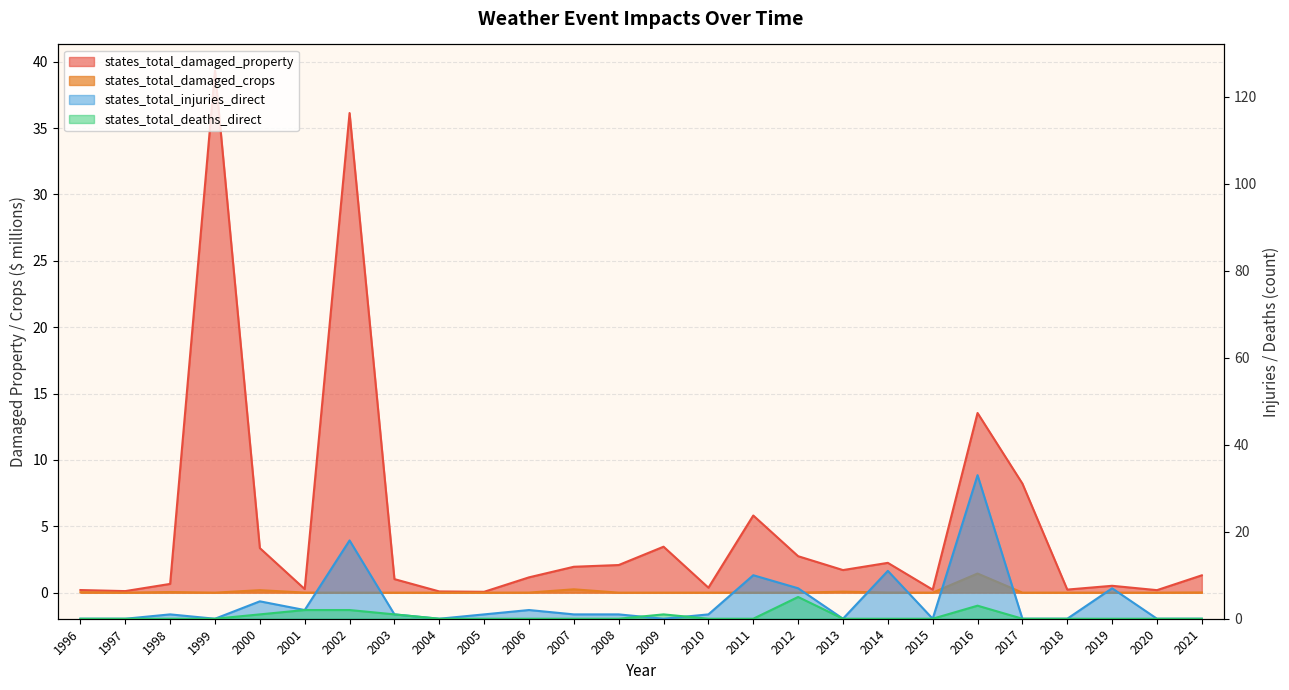

The states_total_damaged_crops series shows 0.0 at 2021. True or false?

True